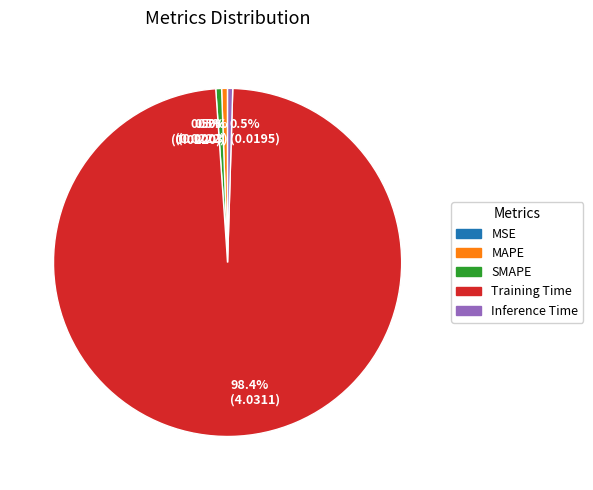

What percentage do SMAPE and Training Time together represent?

99.0%